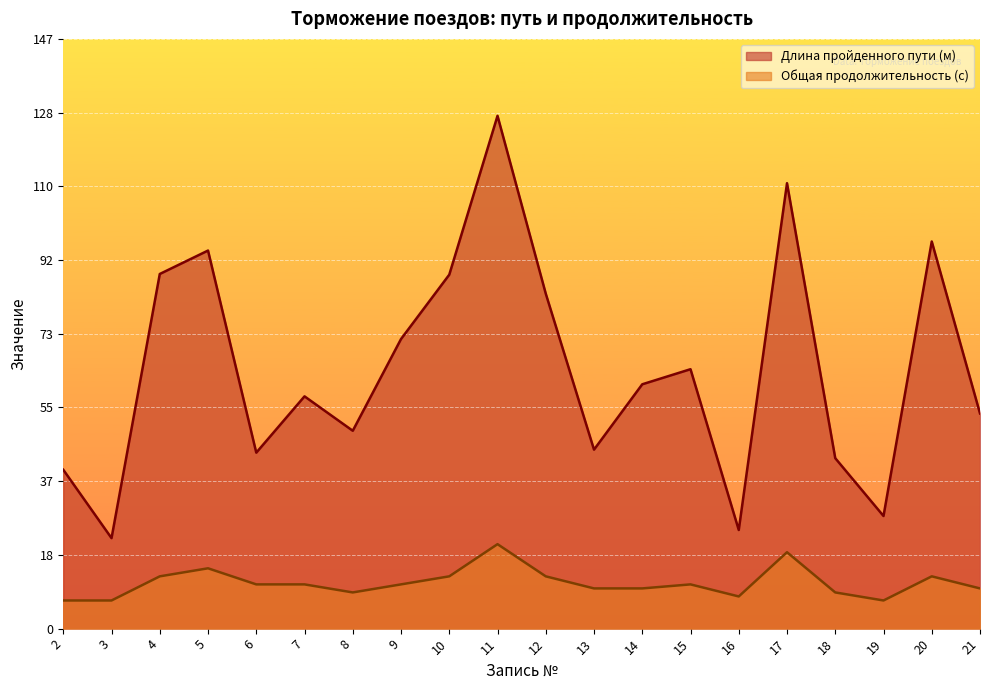

True or false: Общая продолжительность (с) and Длина пройденного пути (м) cross at least once.

False